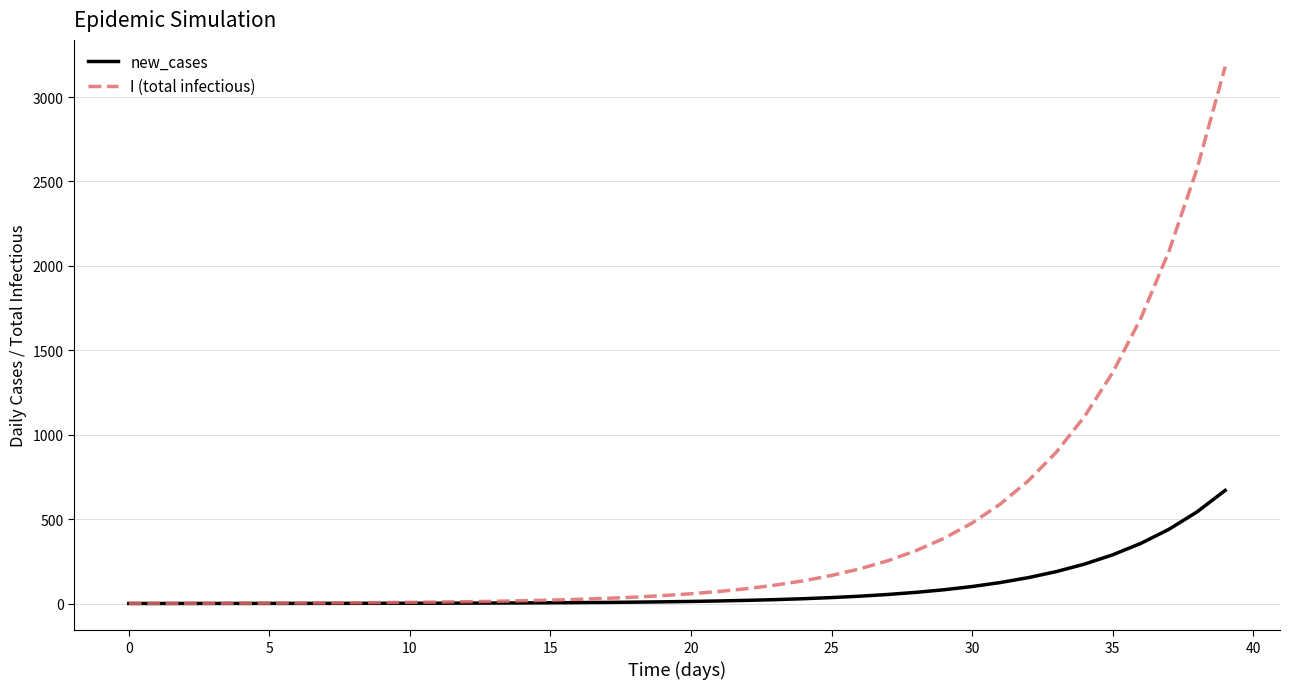

List the series in order of their overall mean, lowest first.

new_cases, I (total infectious)